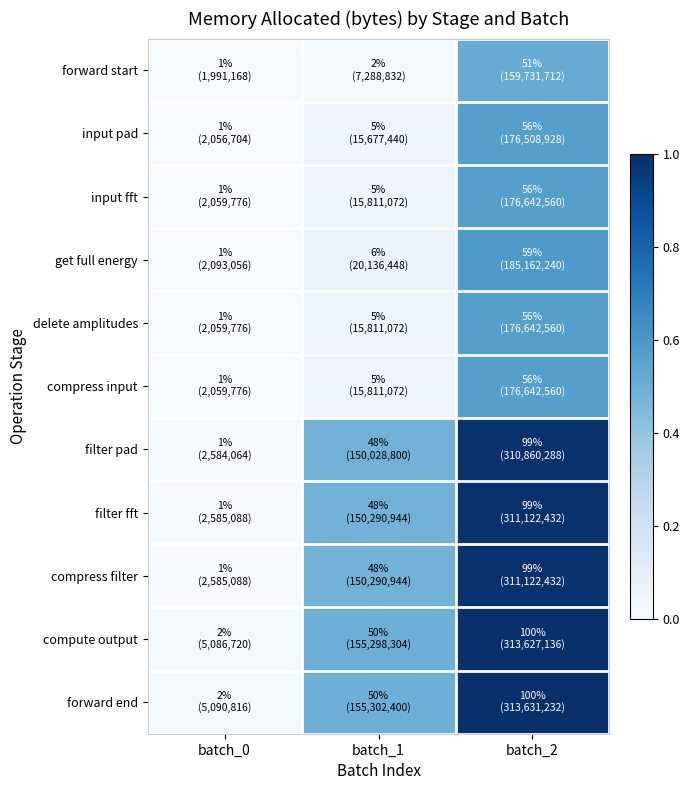

Rank the series at batch_0 from highest to lowest value.

forward end, compute output, filter fft, compress filter, filter pad, get full energy, input fft, delete amplitudes, compress input, input pad, forward start